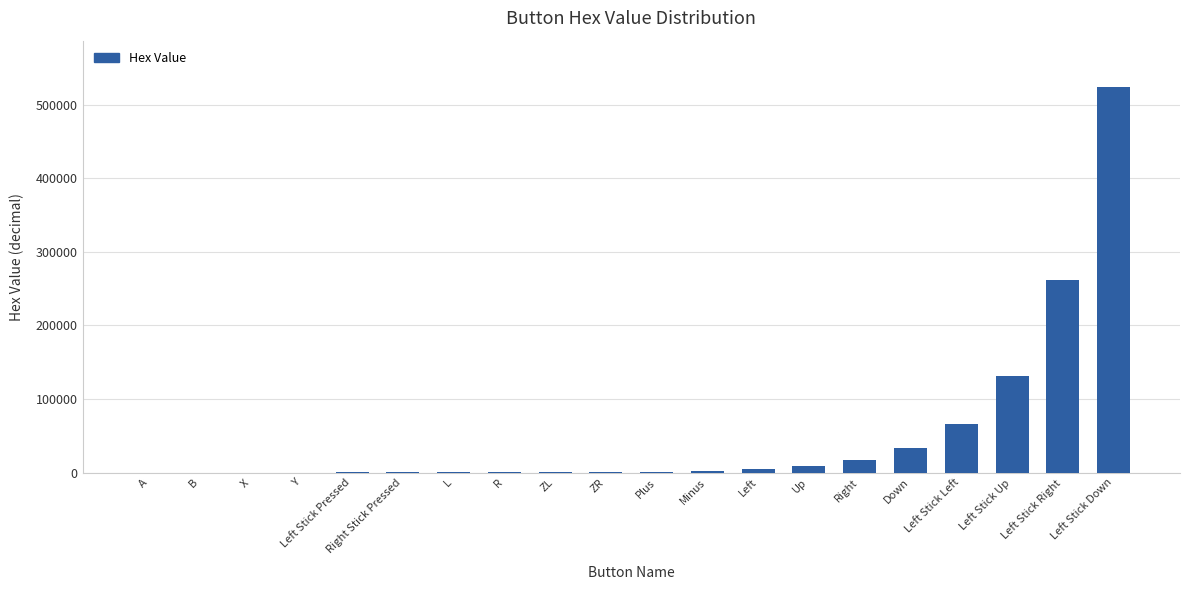

What is the sum of all values?

1048575